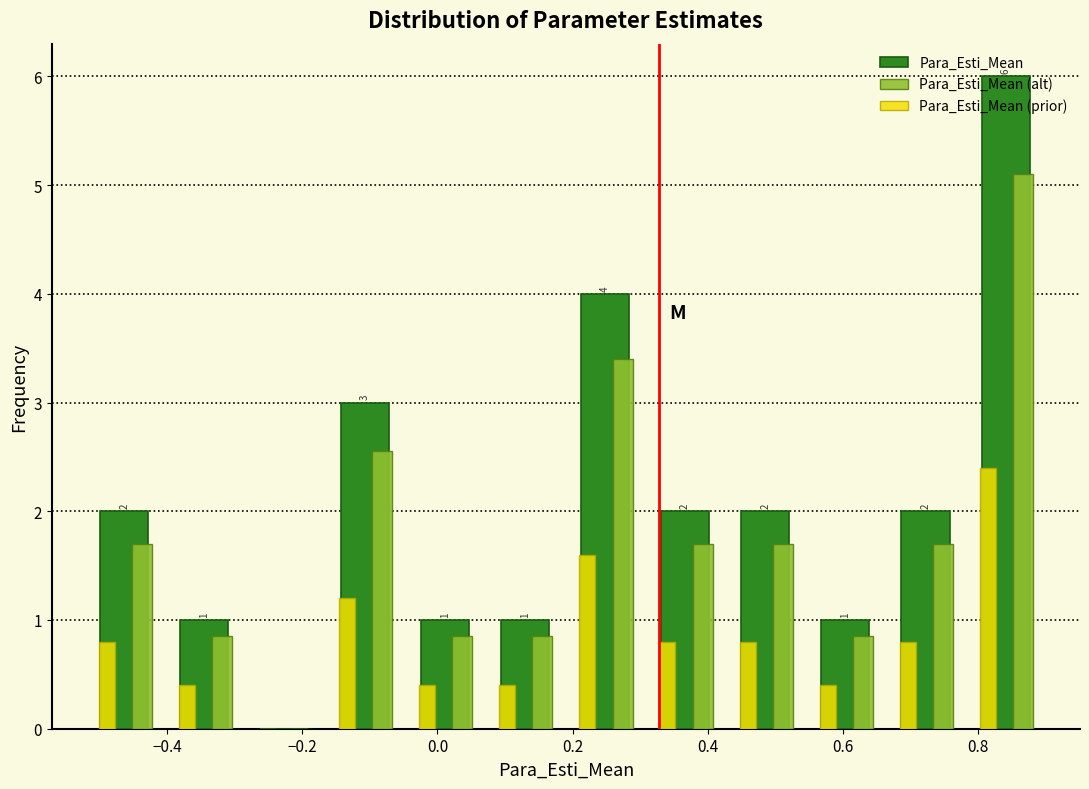

In the Para_Esti_Mean (prior) series, which range on the x-axis has the tallest bar?

0.78 to 0.90